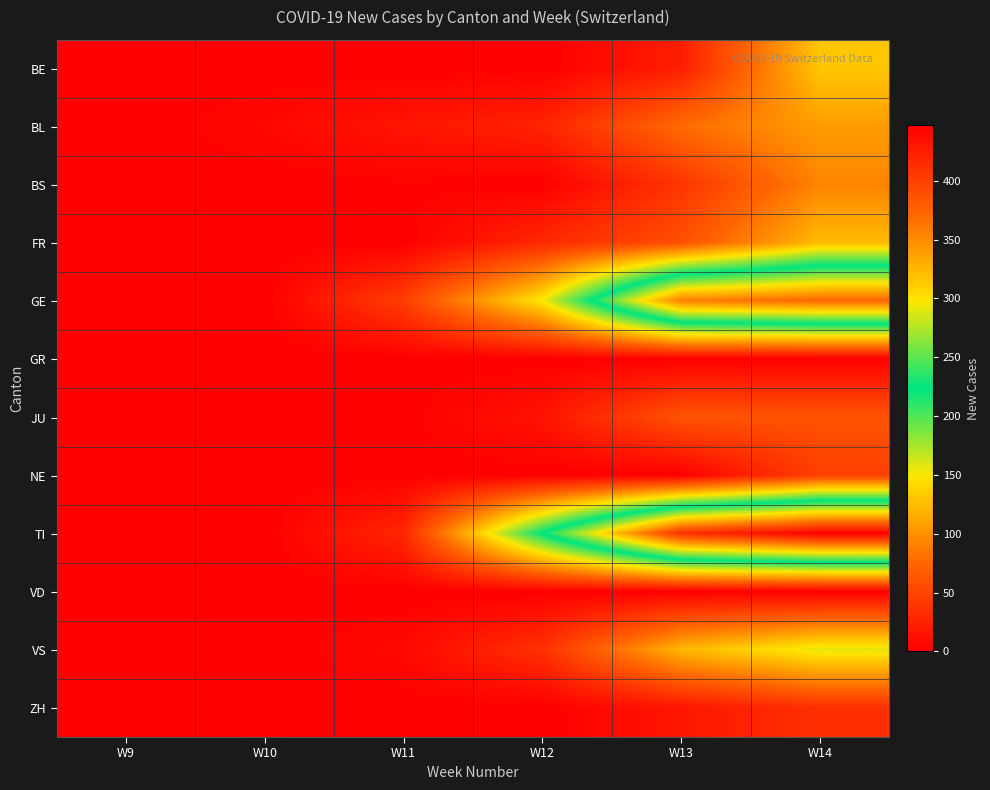

List the series in order of their peak value, lowest first.

GR, VD, ZH, NE, JU, BS, BL, FR, BE, VS, GE, TI